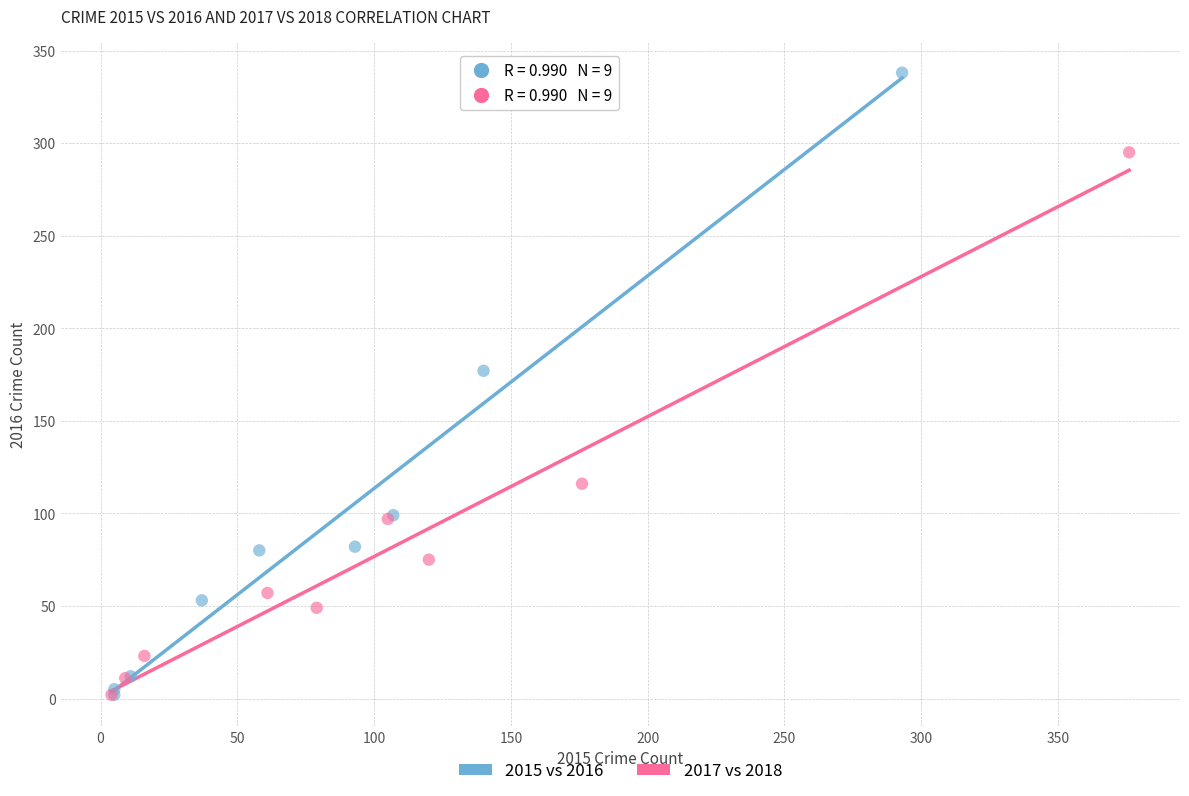

Which series has the widest spread of Y values?

2015 vs 2016